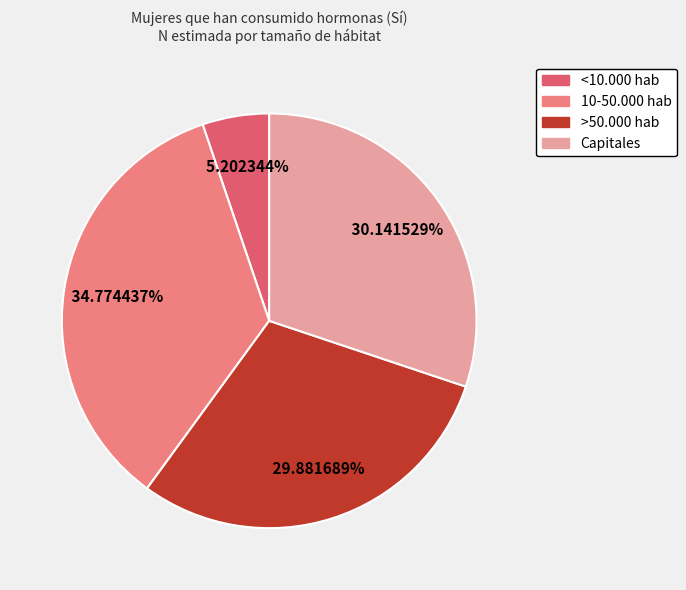

How many slices are in this pie chart?

4